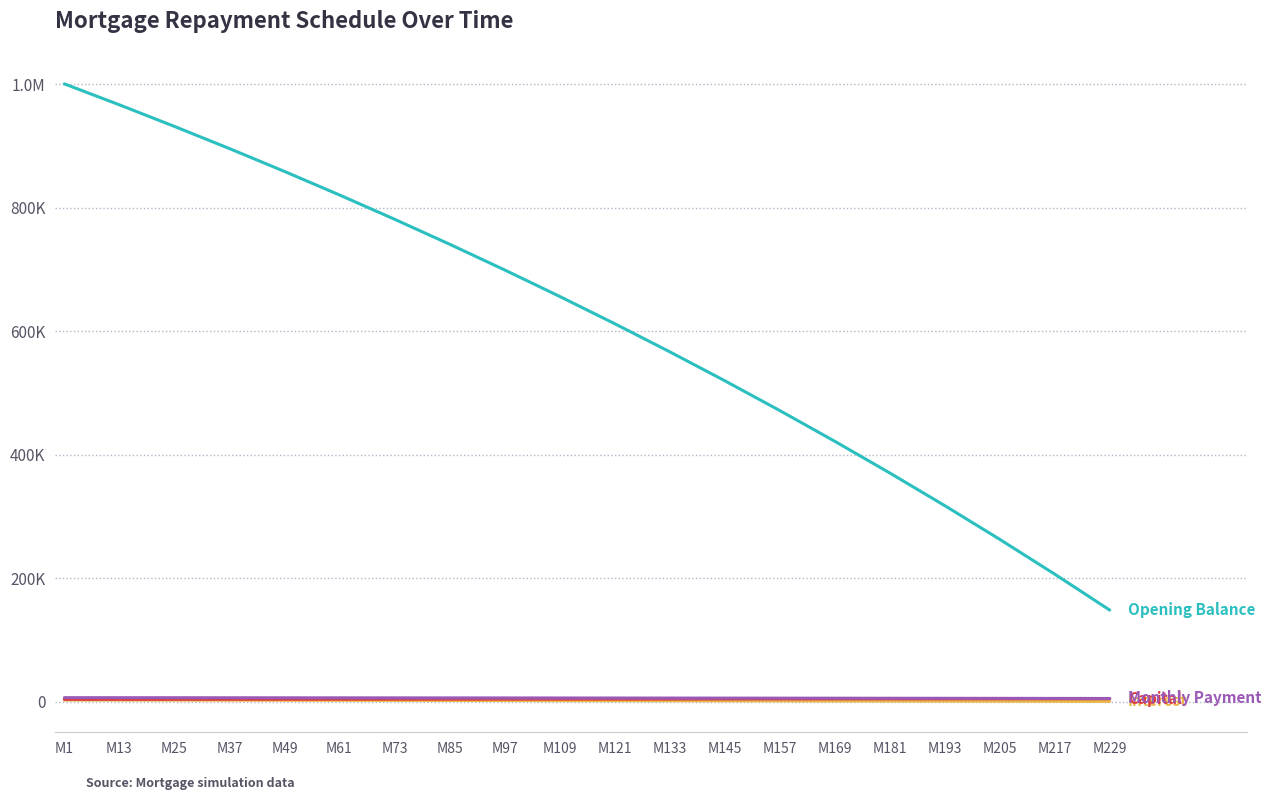

Does the chart display data point markers on the line(s)?

No